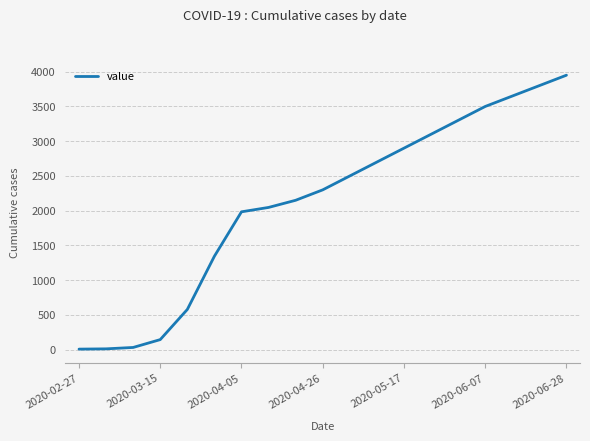

What is the sum of all values?

40002